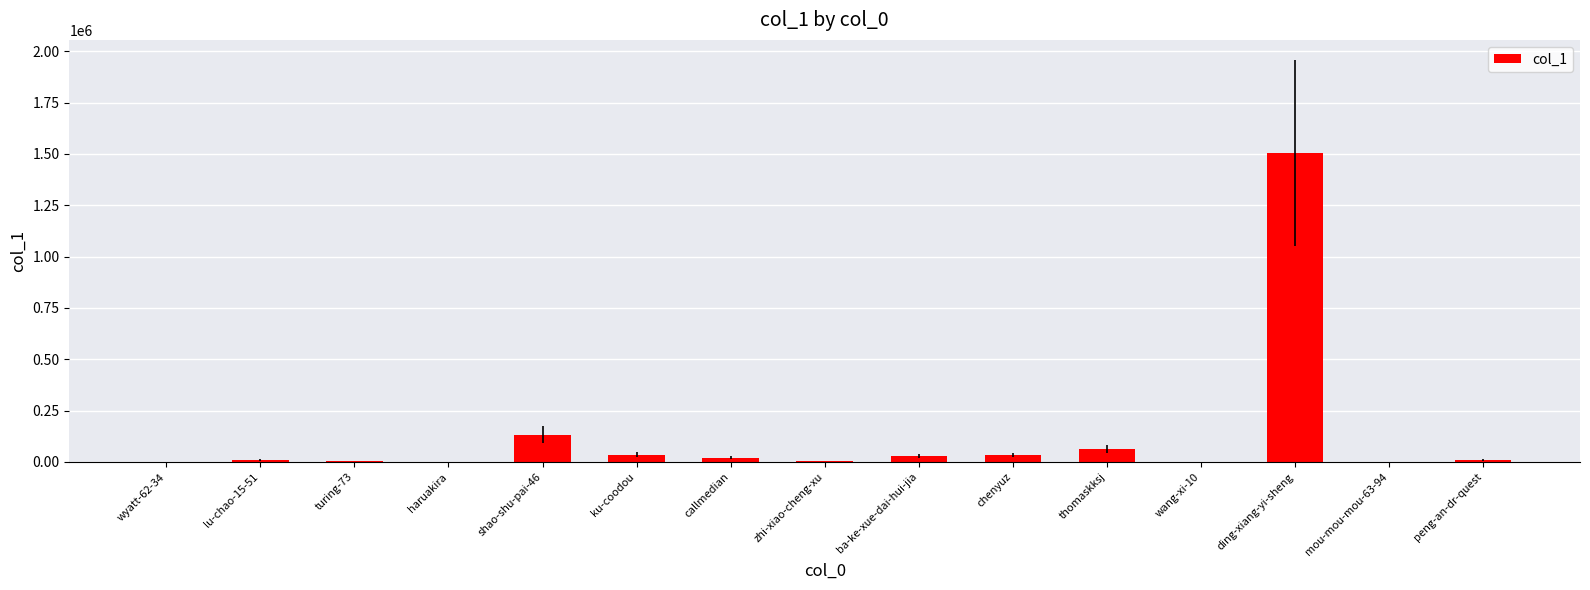

How many series are shown in this chart?

1